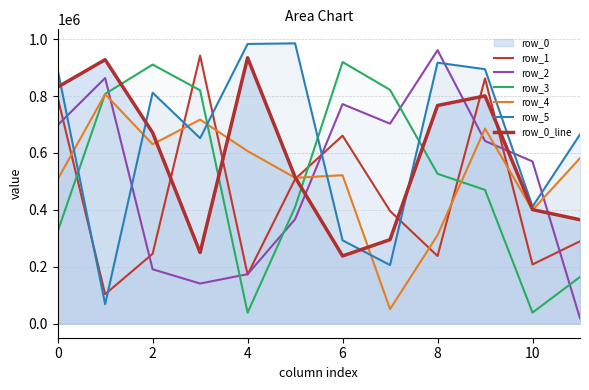

Which series changed the most between 2 and 10?

row_3